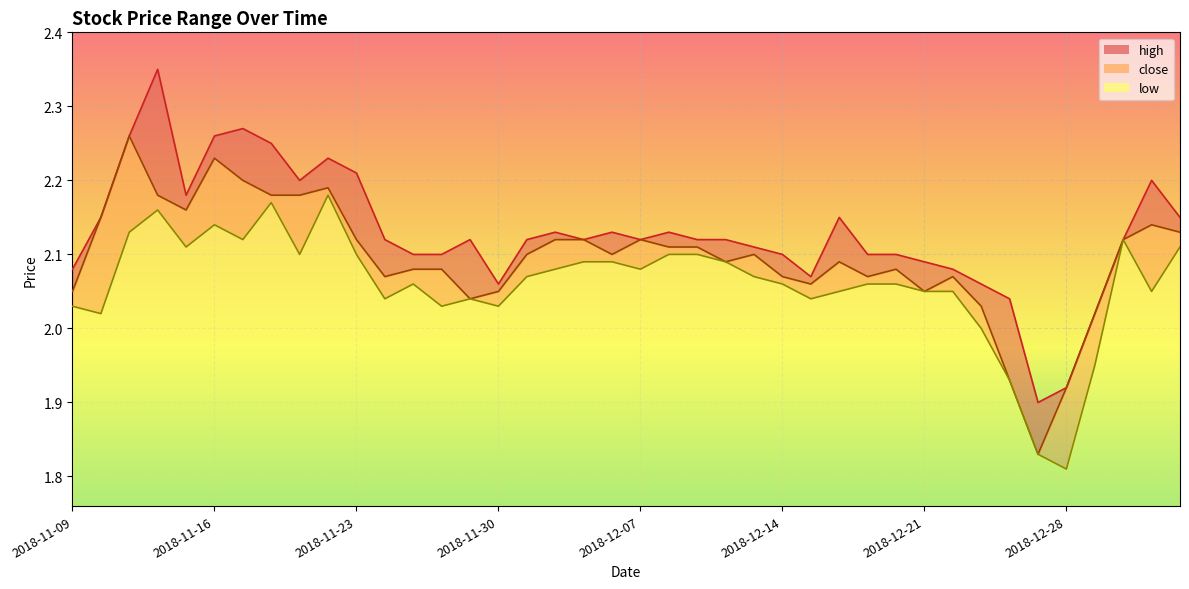

What is the value of the high point at the 17th from the left?

2.1